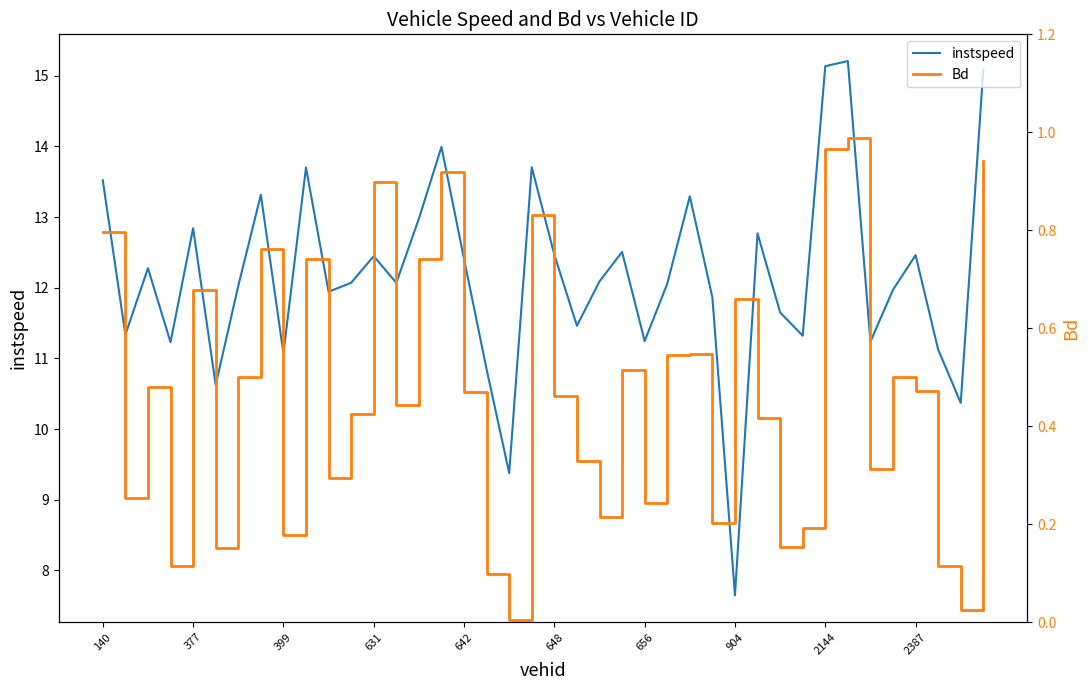

How many data points in instspeed are above 12?

23